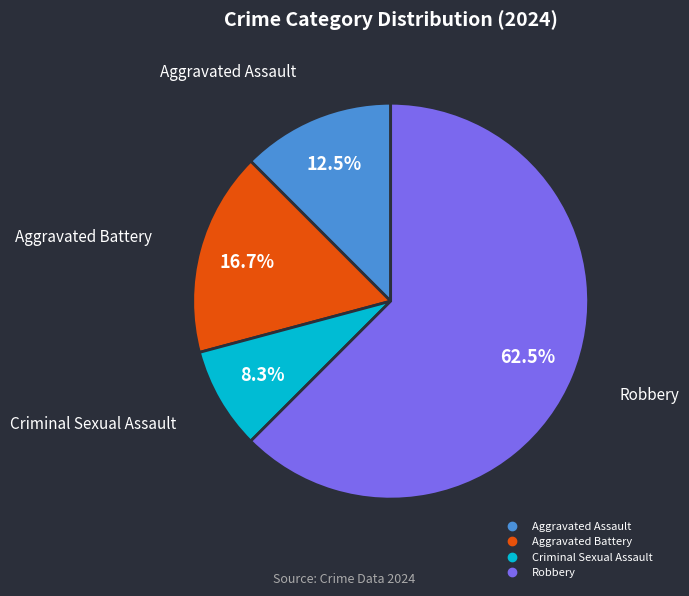

The Robbery slice represents 73% of the pie. True or false?

False